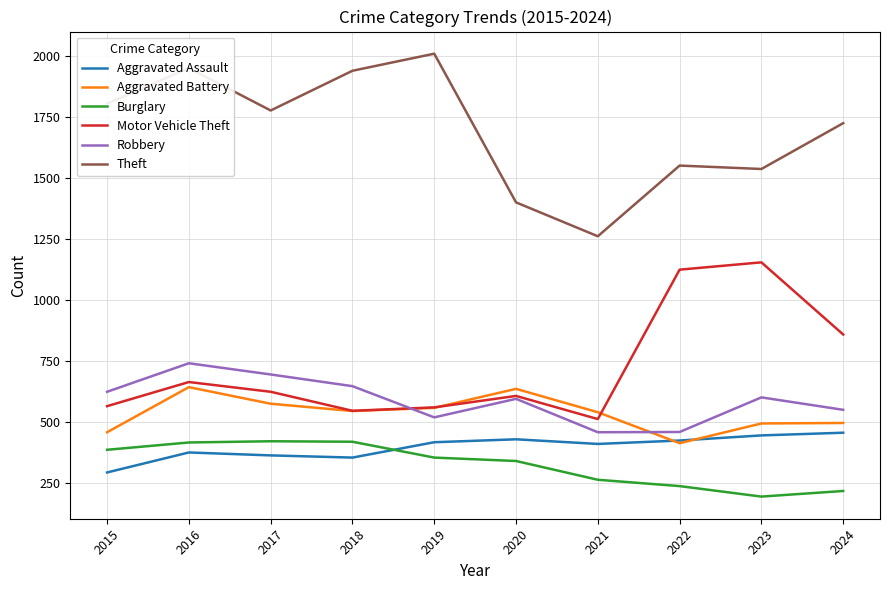

What is the sum of all Motor Vehicle Theft values?

7217